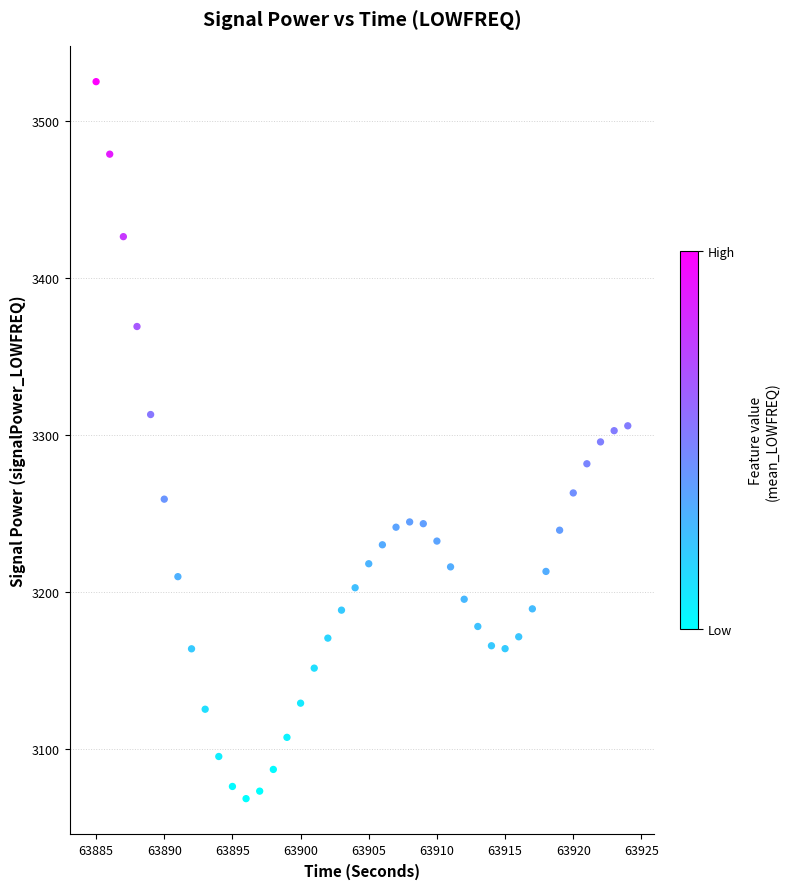

What is the range of Y values (max minus min)?

456.3